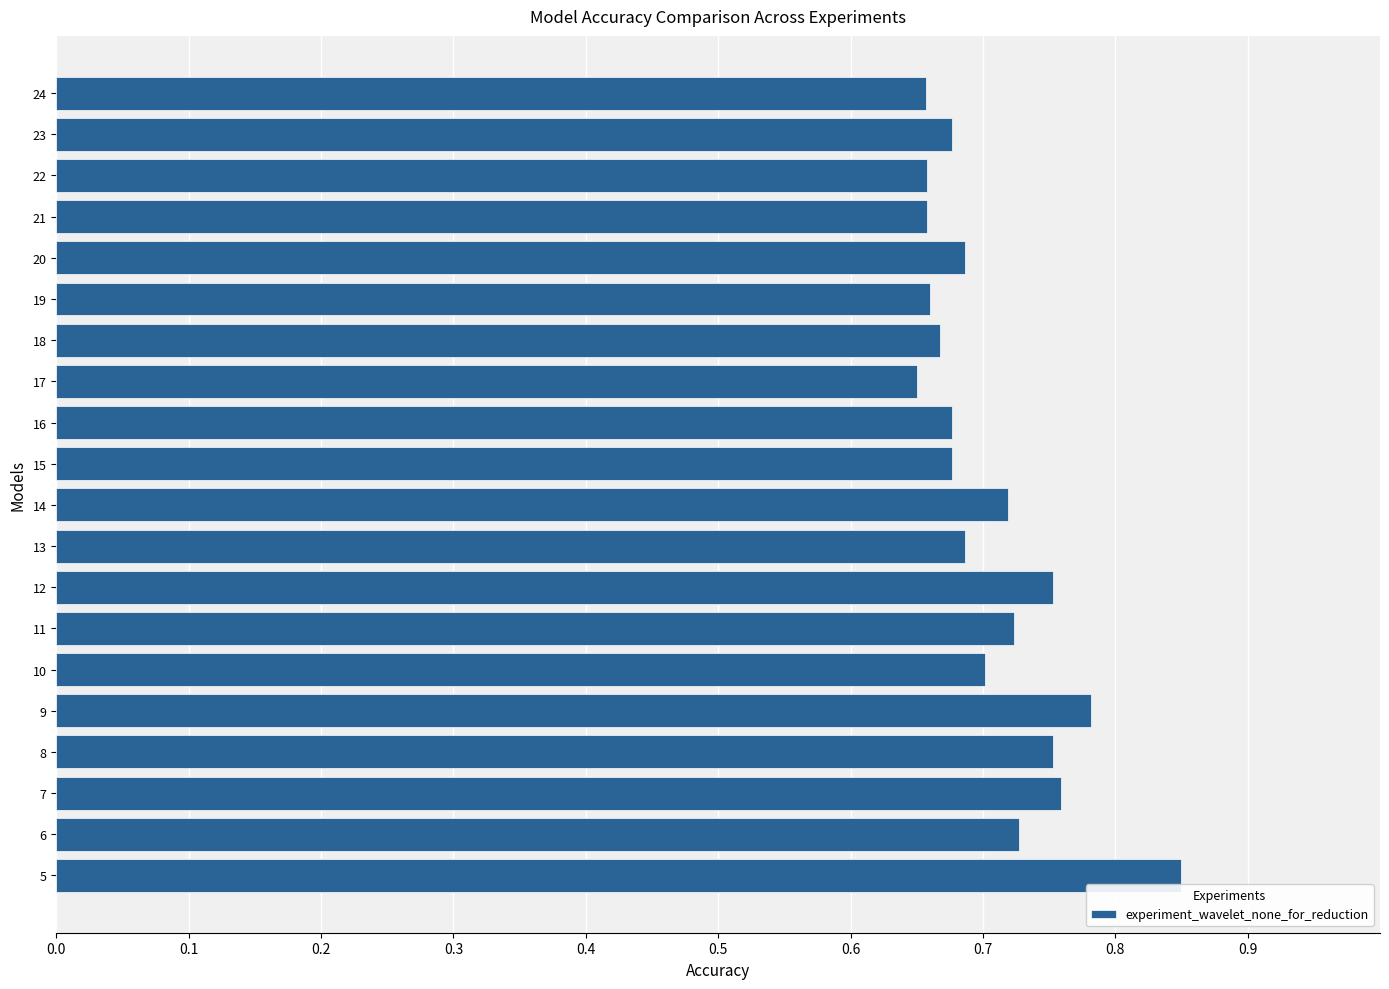

Is it true that the value at 11 is 0.4?

False